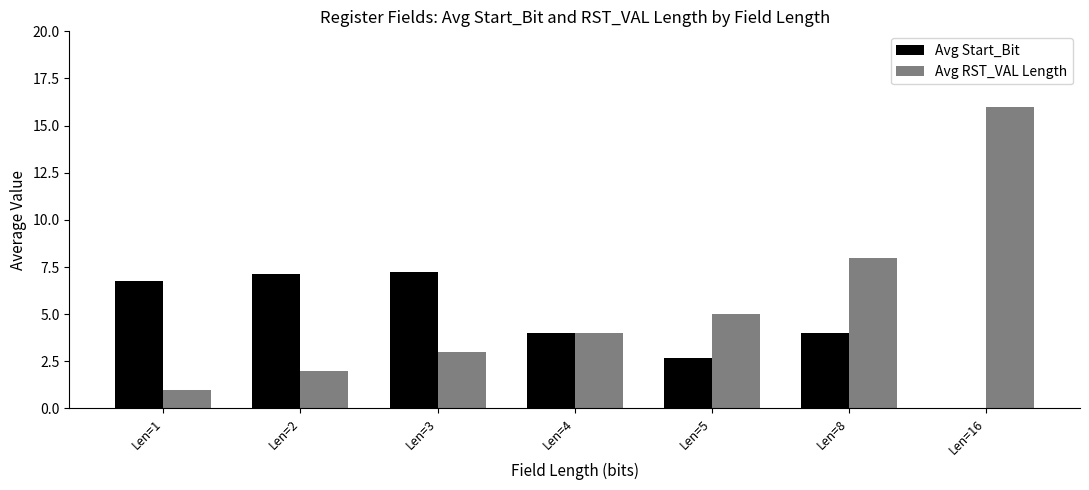

What is the sum of the Avg RST_VAL Length values at Len=8 and Len=2?

10.0